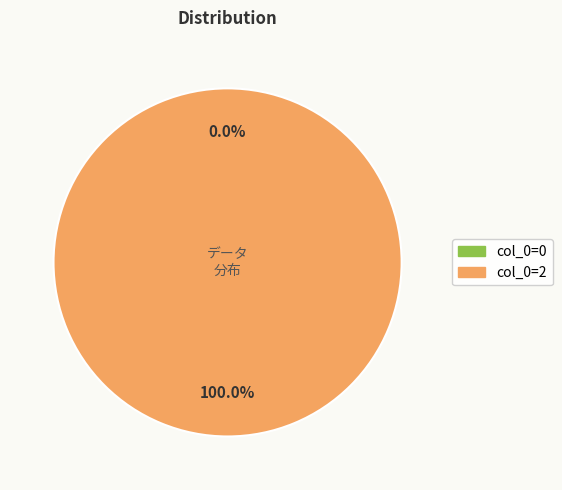

The col_0=2 slice represents 100% of the pie. True or false?

True